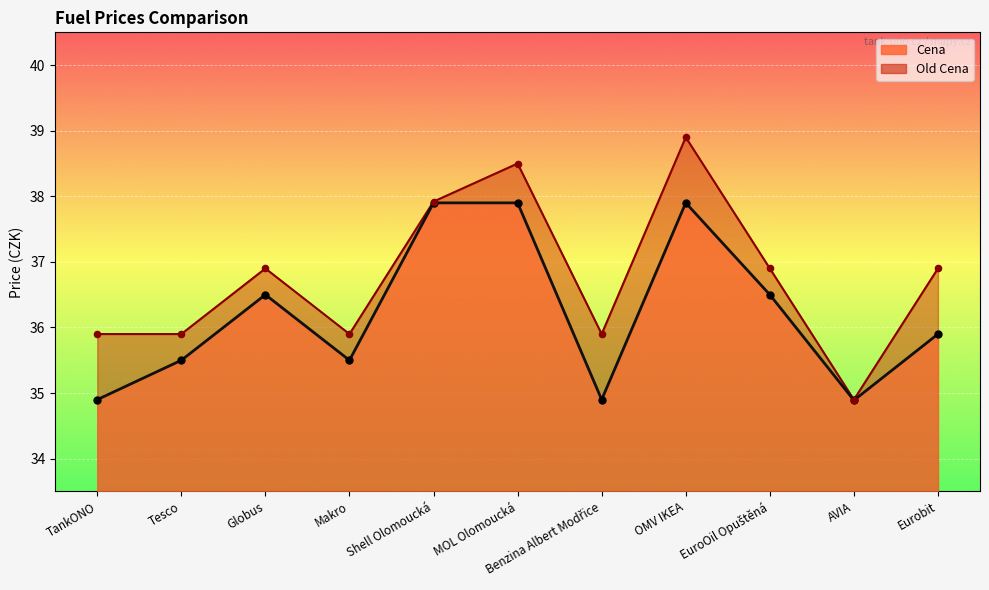

What is the total value across all series at TankONO?

70.8